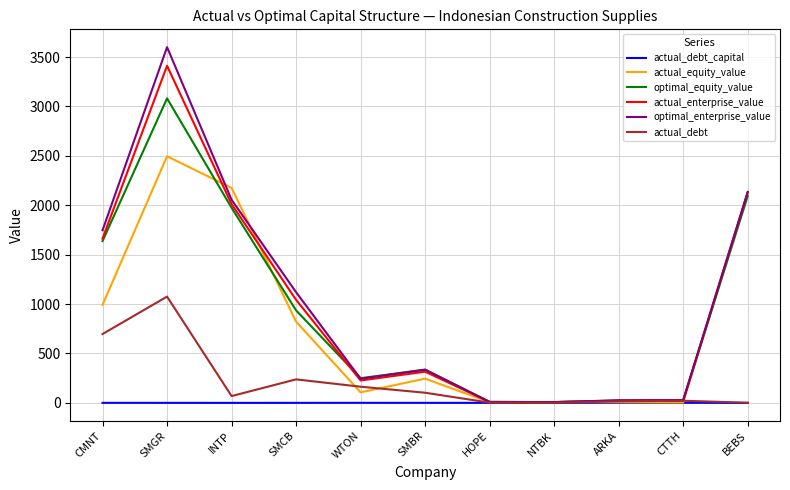

Which series has the largest total across all categories?

optimal_enterprise_value